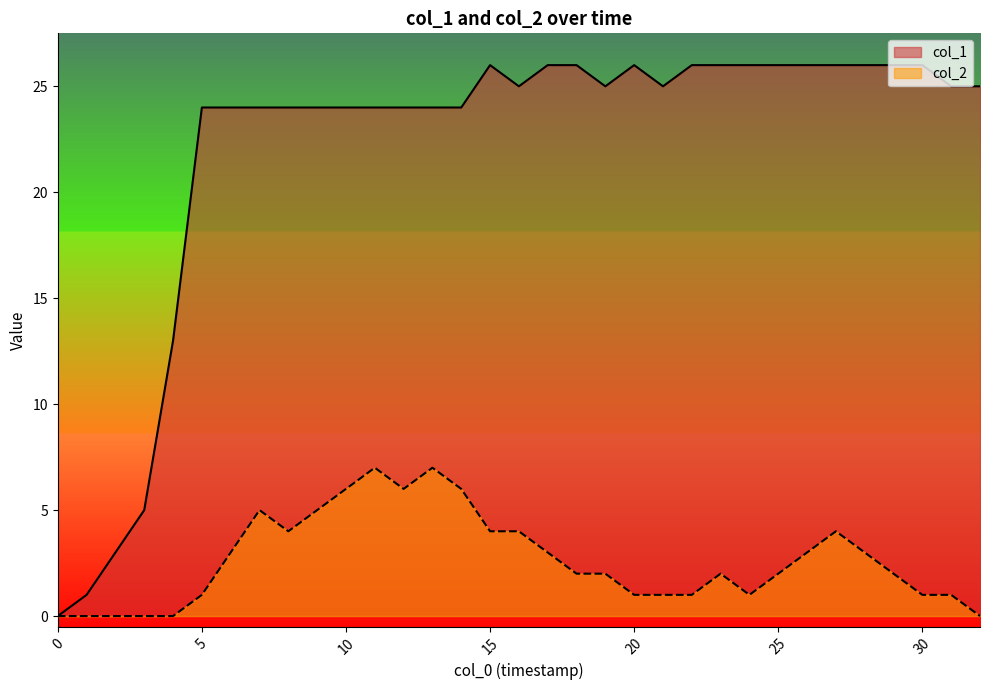

What are all the series names shown in the legend?

col_1, col_2